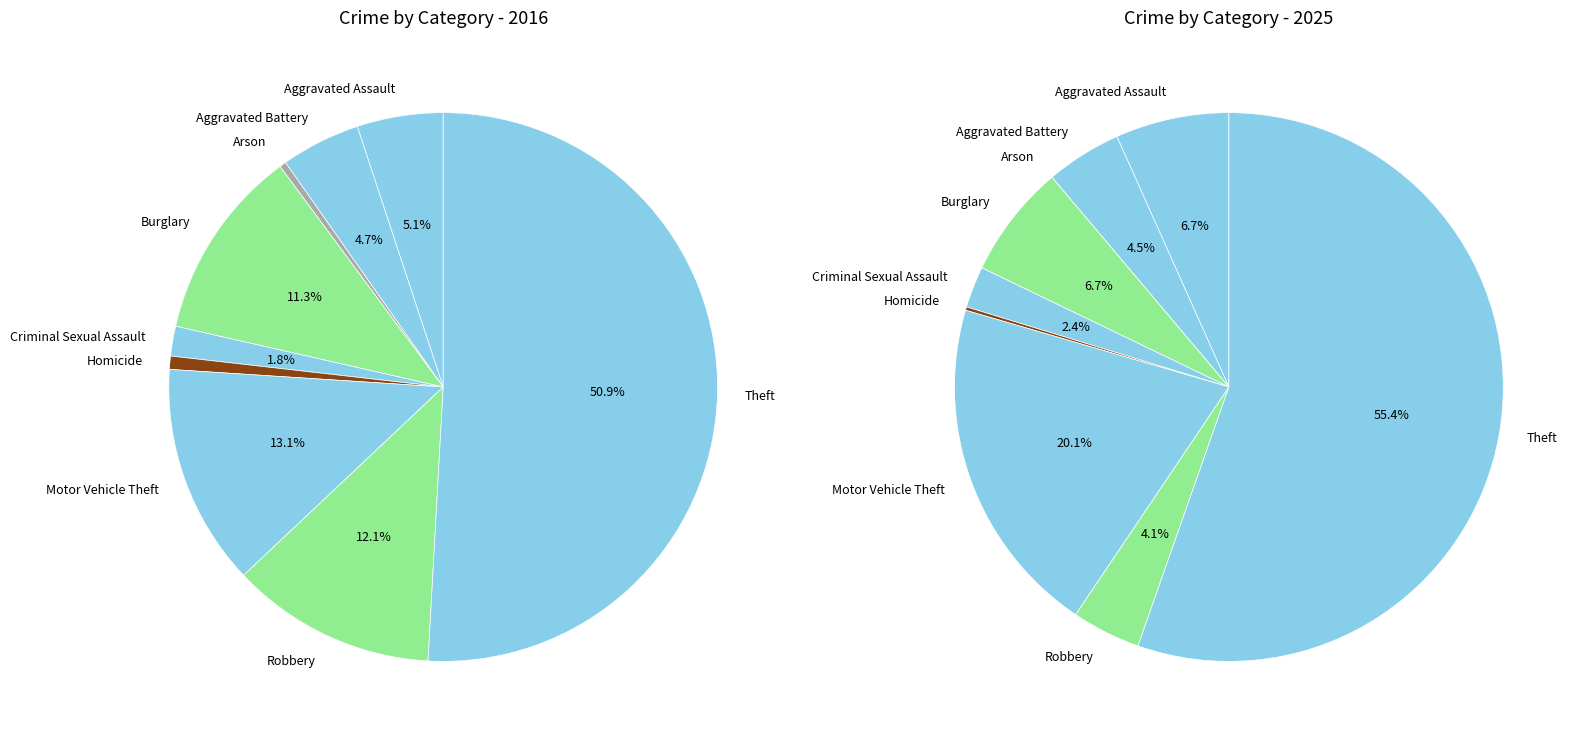

Is there any slice that represents more than half of the pie?

Yes